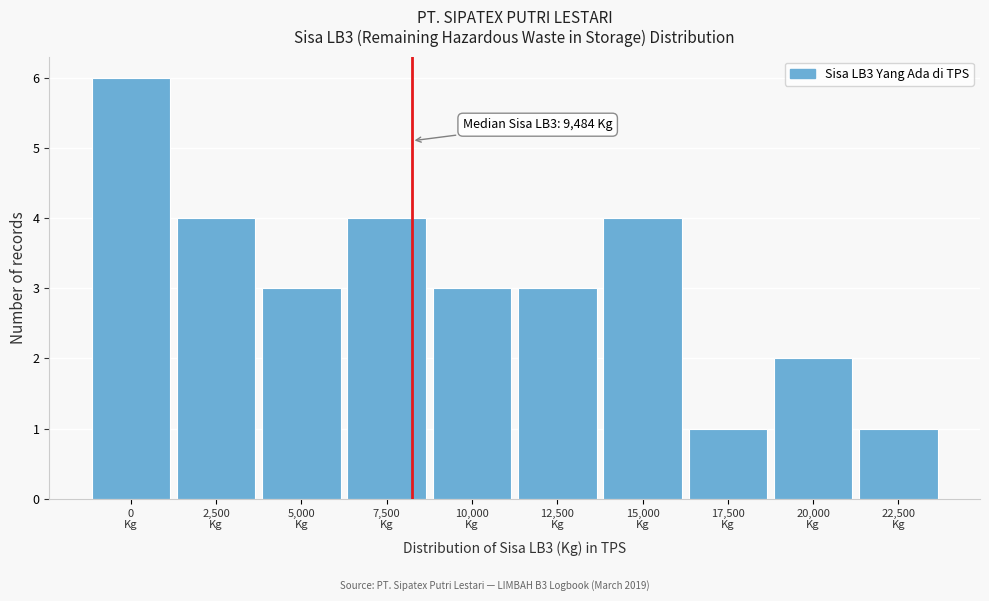

Reading left to right, what are all the values shown in this chart?

6	4	3	4	3	3	4	1	2	1